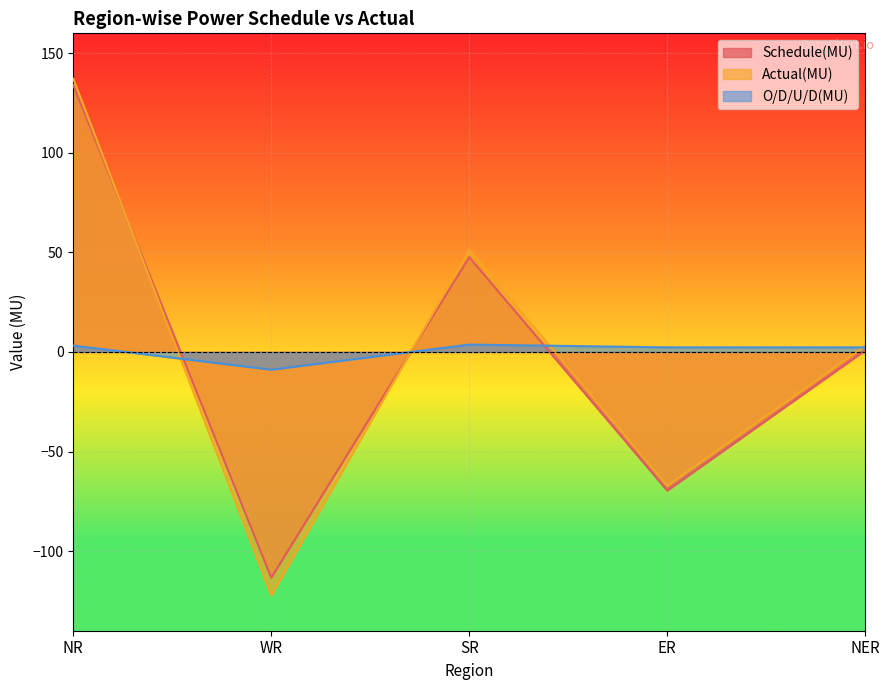

True or false: Actual(MU) and O/D/U/D(MU) intersect in this chart.

True